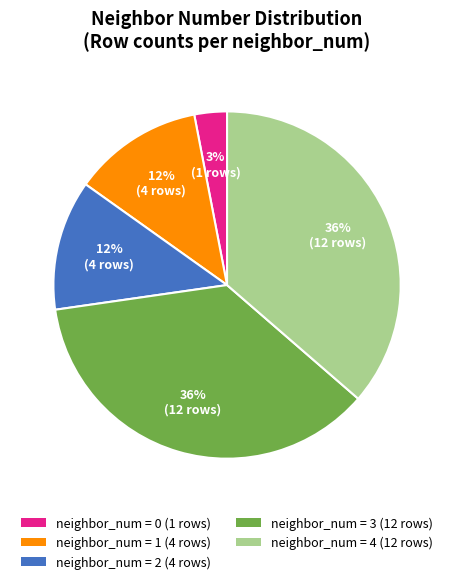

To the nearest percent, what is the average slice percentage?

20%